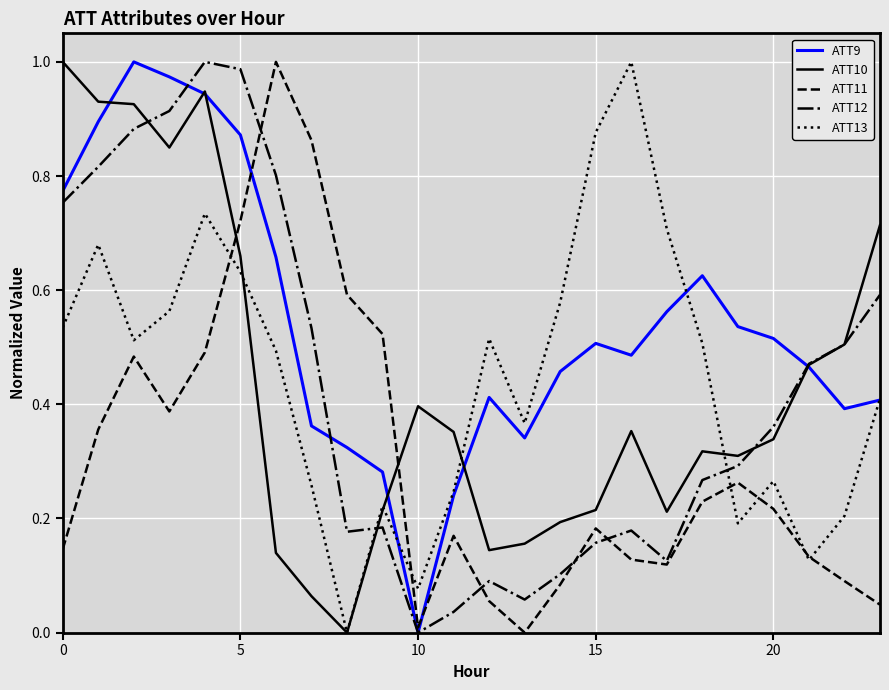

Does the chart display data point markers on the line(s)?

No